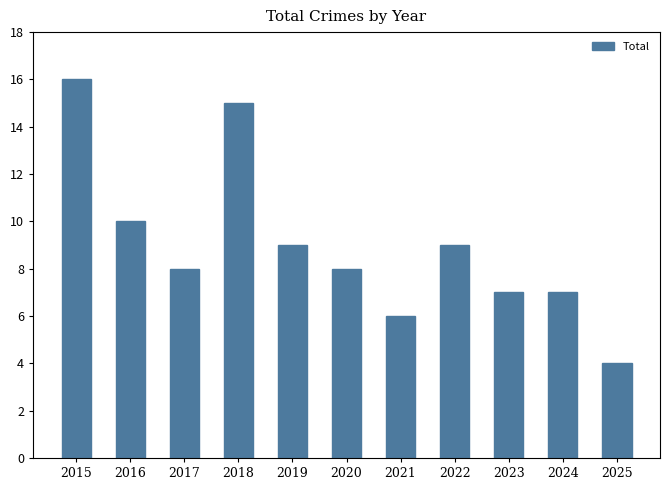

Reading left to right, extract all data points from this chart.

2015=16	2016=10	2017=8	2018=15	2019=9	2020=8	2021=6	2022=9	2023=7	2024=7	2025=4